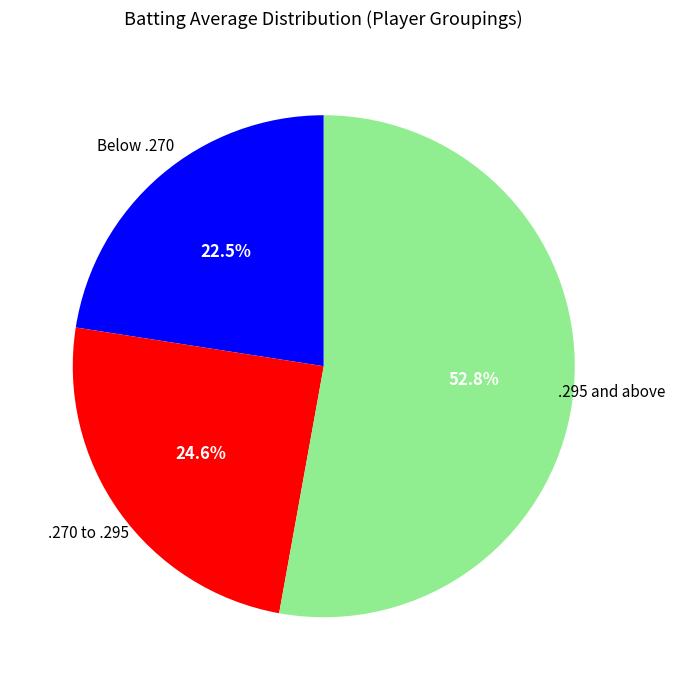

How many slices are in this pie chart?

3